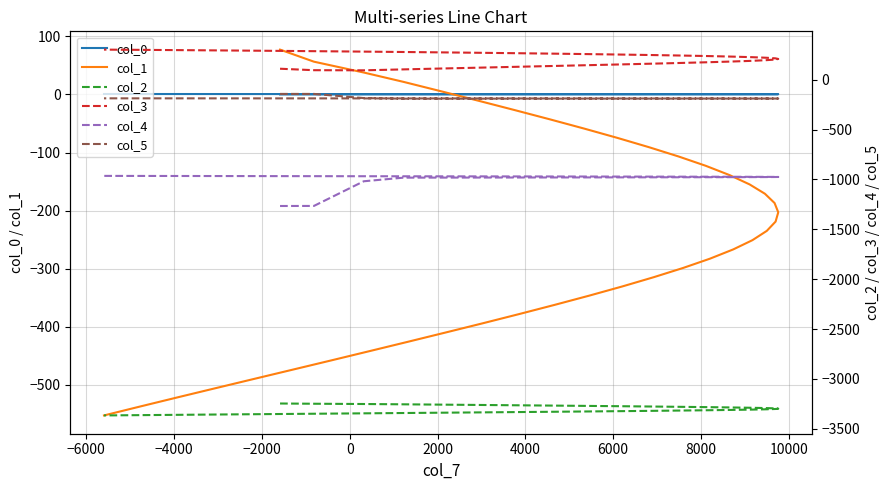

What is the maximum value shown in the chart?

301.2